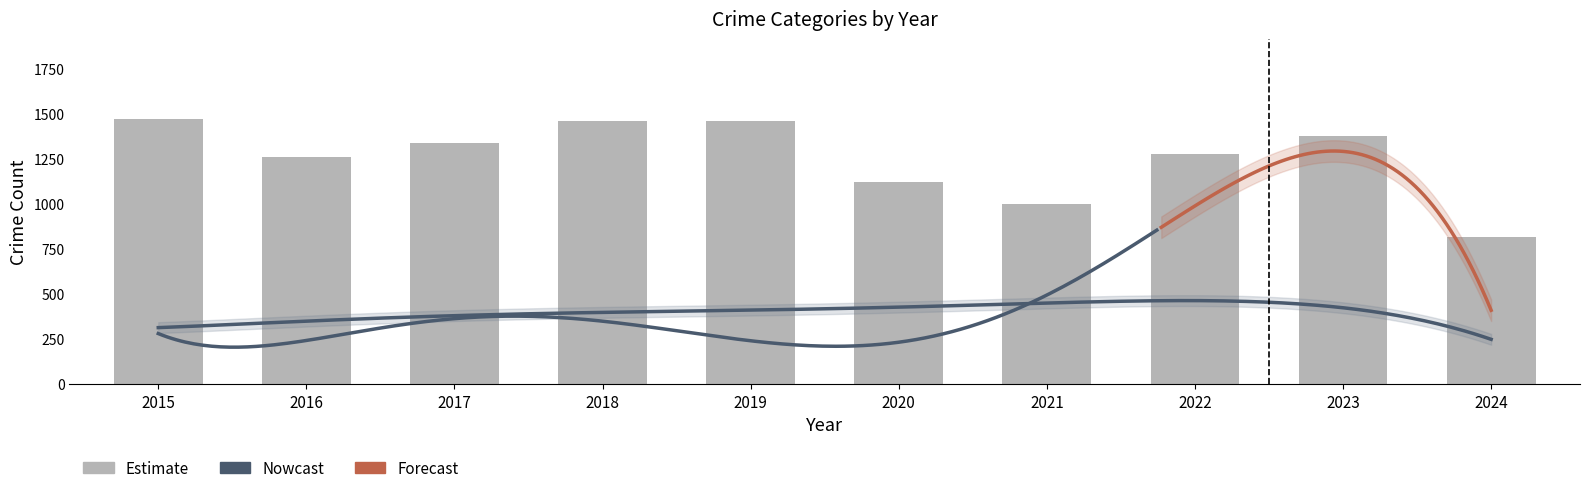

What is the approximate value of Aggravated Battery at 2019, to the nearest 10?

410